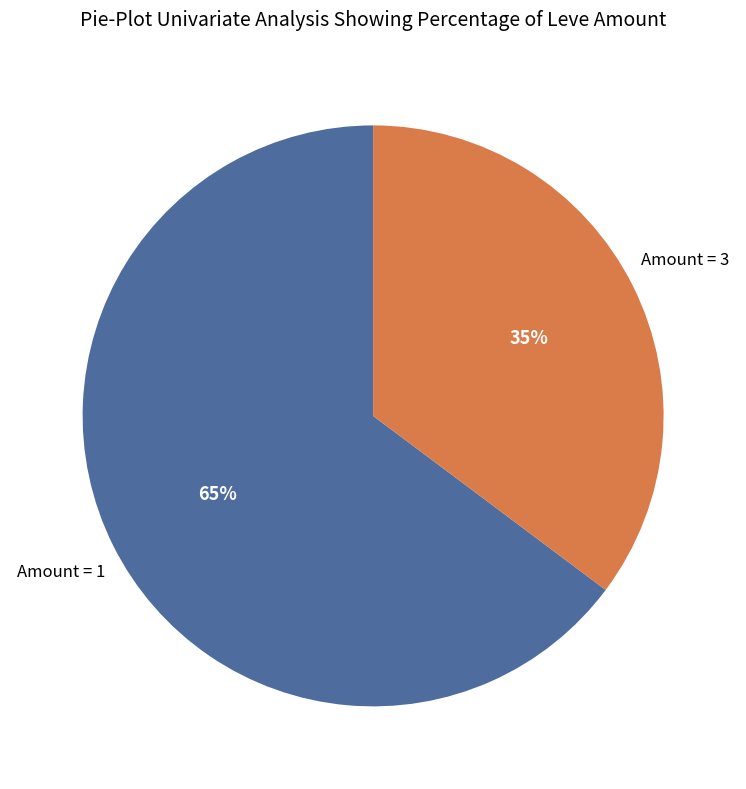

To the nearest percent, what is the difference between the largest and smallest slice percentages?

30%